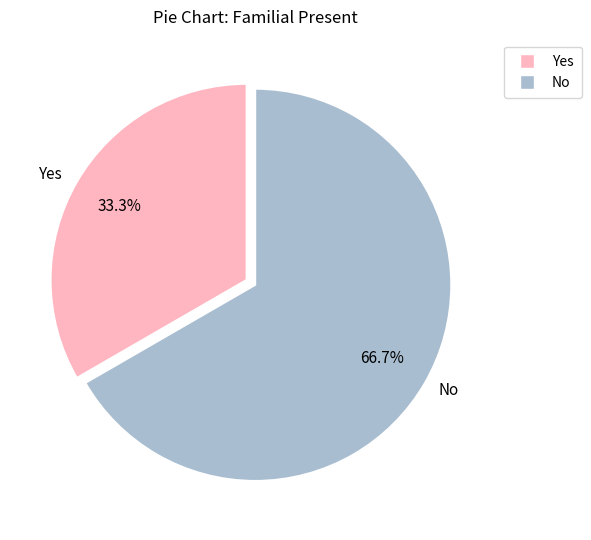

Is there any slice that represents more than half of the pie?

Yes